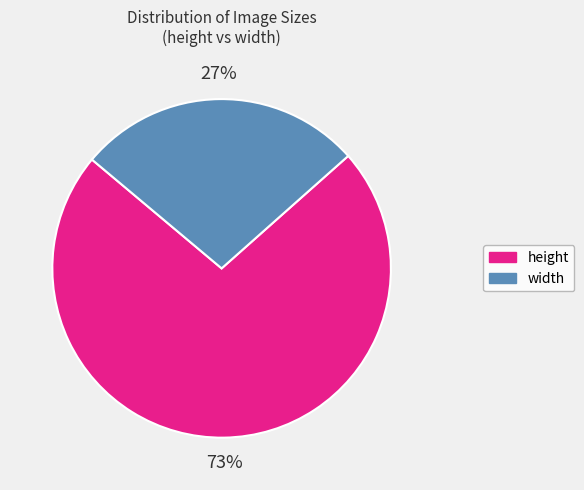

To the nearest percent, what is the average slice percentage?

50%